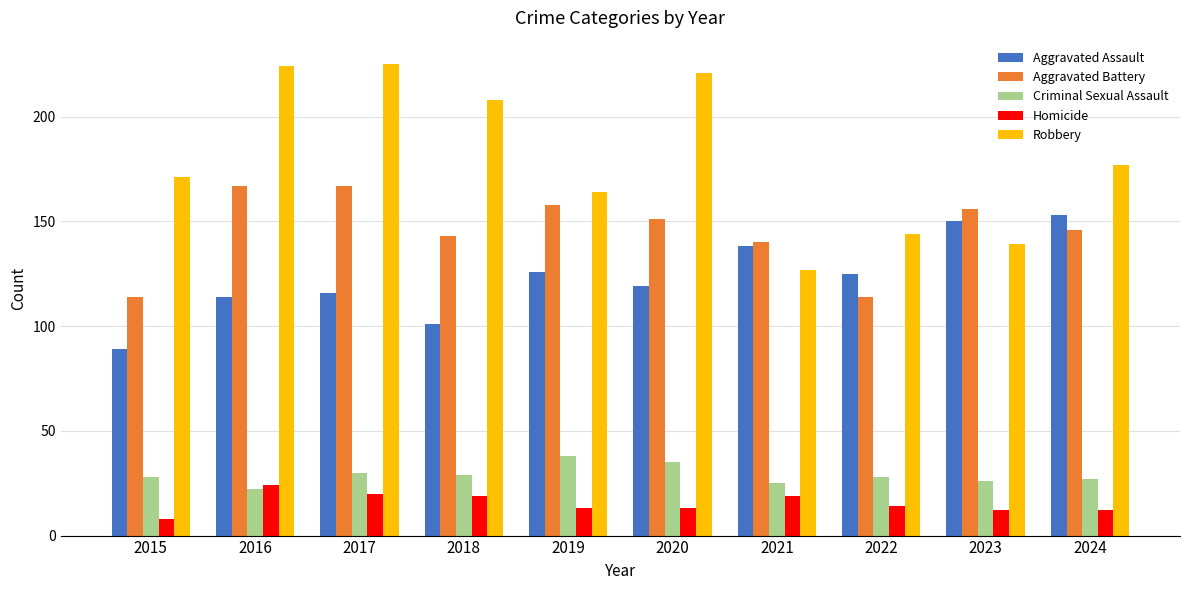

What is the maximum value for Robbery?

225